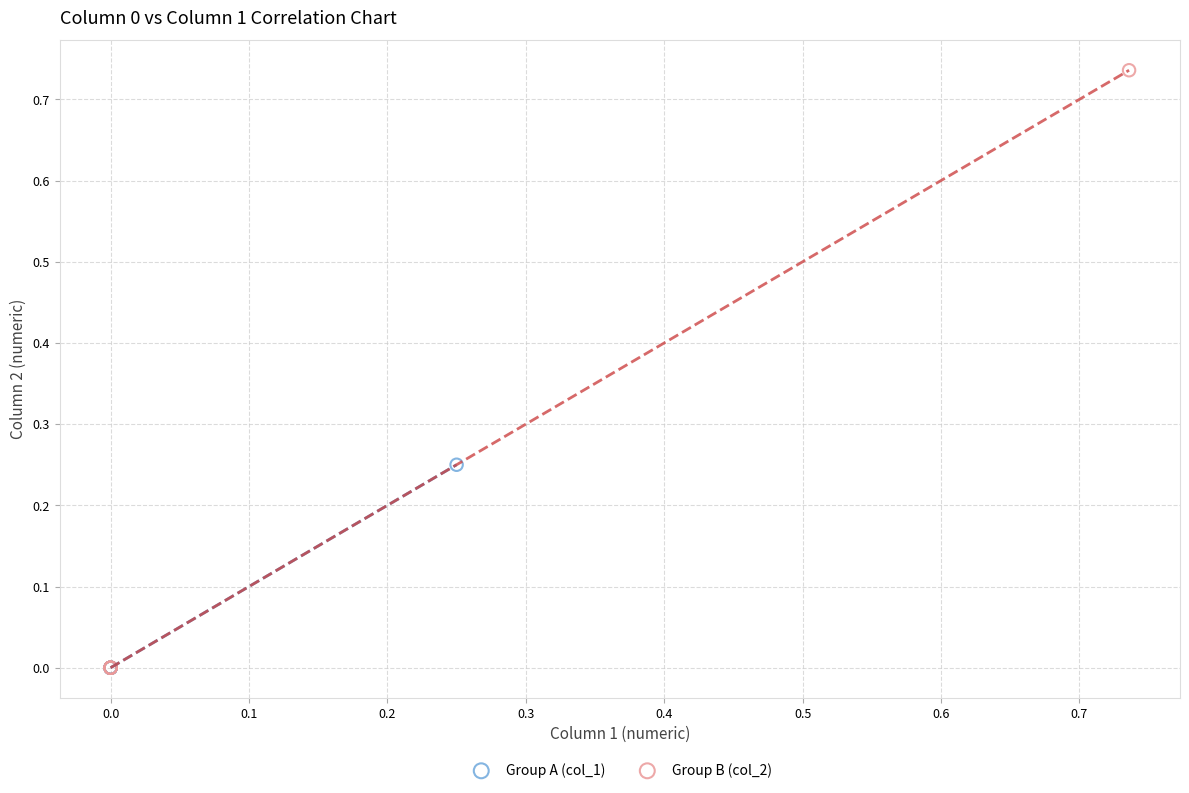

Which series reaches the maximum Y coordinate?

Group B (col_2)